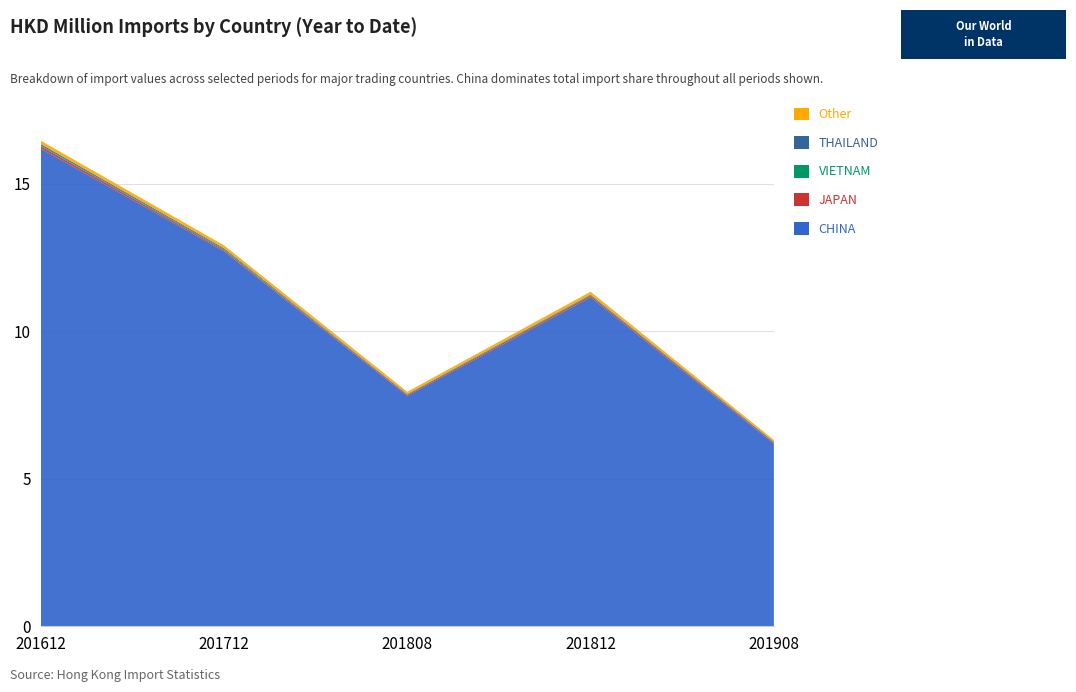

Reading left to right, list all the values displayed in this chart.

CHINA: 16.2	12.7	7.8	11.1	6.2
JAPAN: 0.1	0.0	0.0	0.1	0.0
VIETNAM: 0.0	0.0	0.0	0.0	0.0
THAILAND: 0.0	0.0	0.0	0.0	0.0
Other: 0.1	0.1	0.1	0.1	0.1